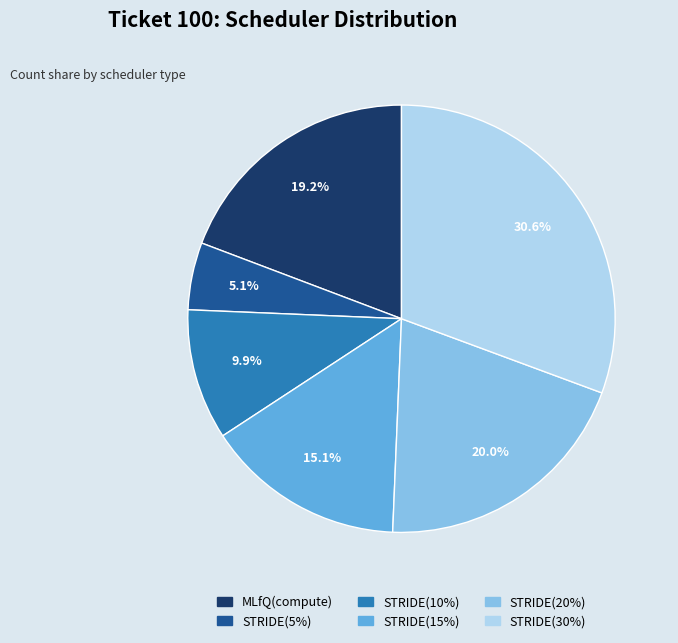

What is the total percentage of STRIDE(15%) and STRIDE(5%)?

20.2%